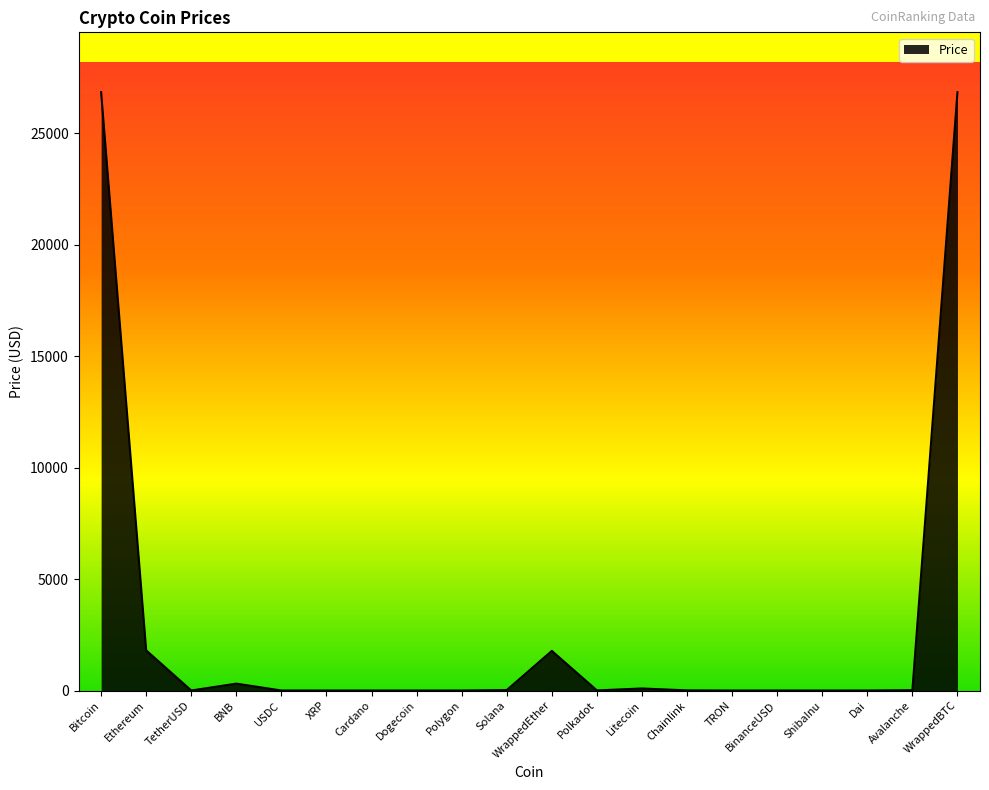

What is the difference between the maximum and minimum values?

26851.1